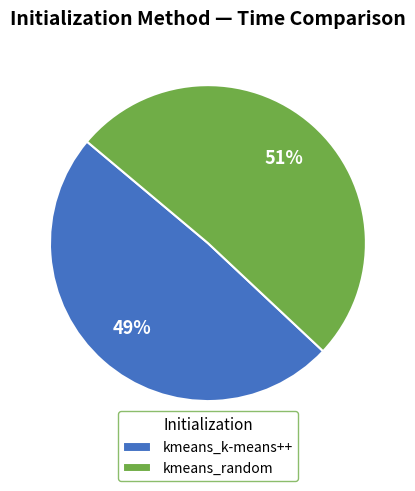

How many segments does this pie chart have?

2